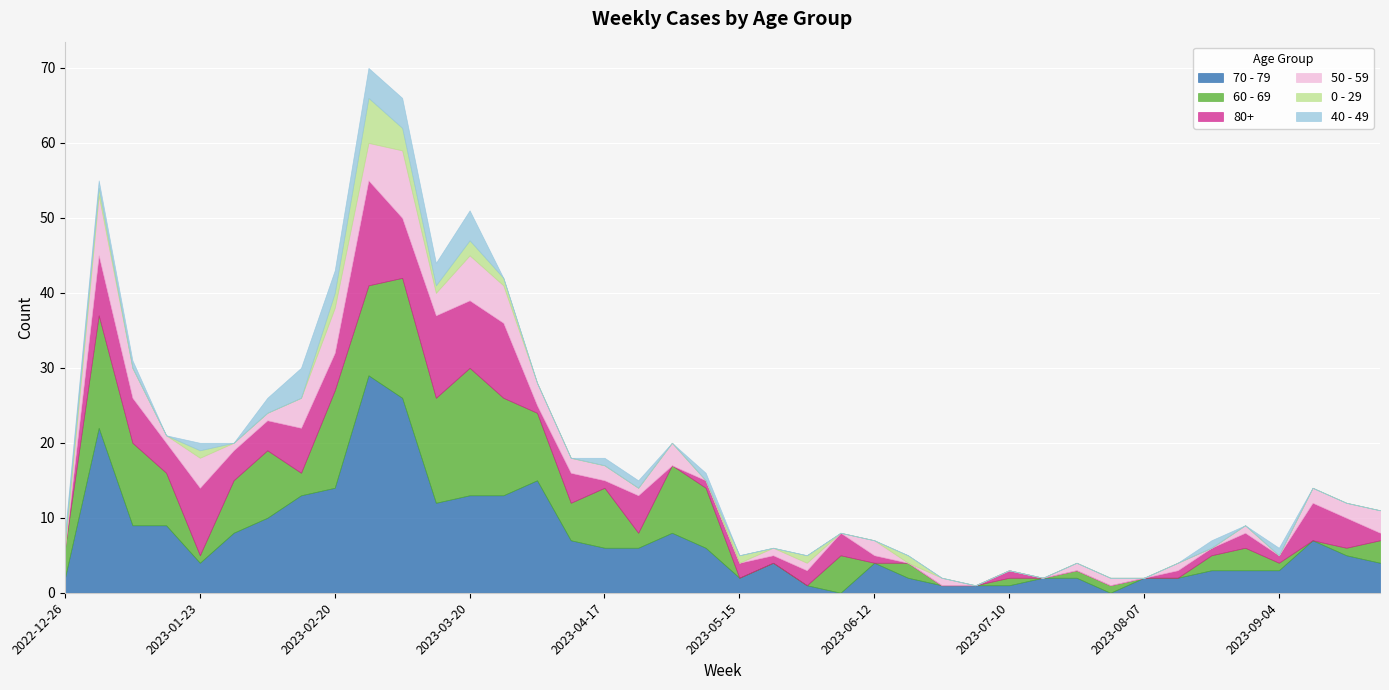

At 2023-04-17, list the series in order from smallest to largest.

0 - 29, 80+, 40 - 49, 50 - 59, 70 - 79, 60 - 69